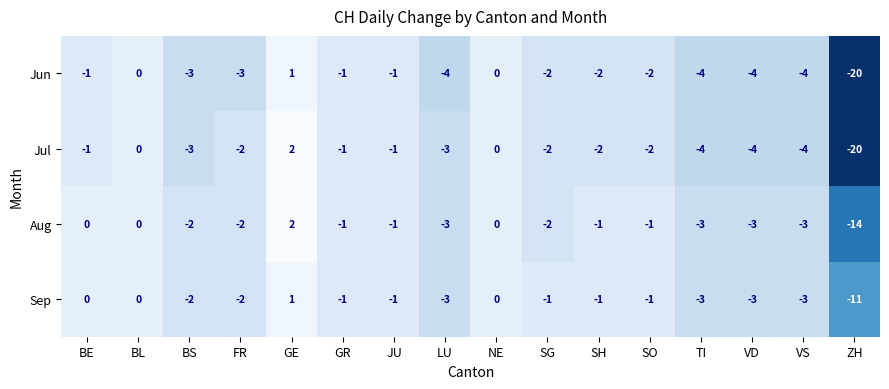

At which category is the sum across all series the highest?

GE